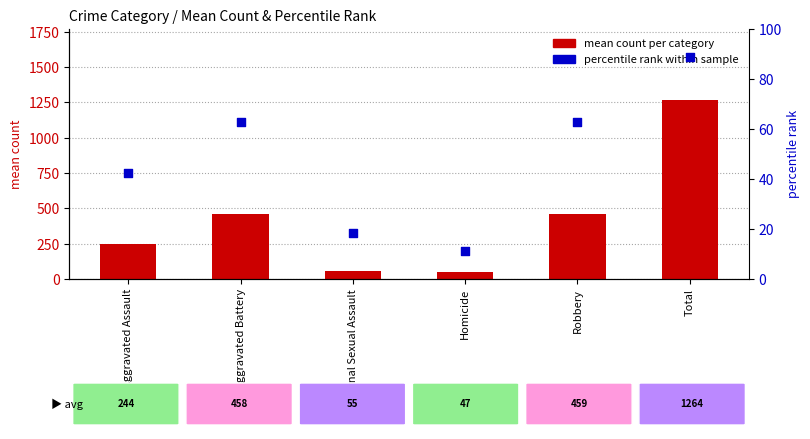

Which series reaches the minimum Y coordinate?

percentile rank within sample